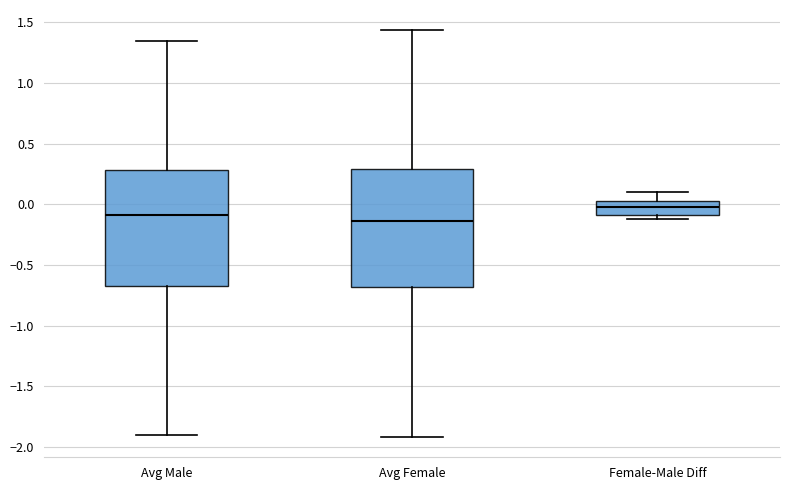

Reading left to right, transcribe this box plot: for each box, give where its median line is, the range the box spans, and where its two whiskers end, as read against the y-axis. The values are not printed on the chart, so give them approximately, as read against the axis.

Avg Male: median -0.10, box -0.65 to 0.30, whiskers -1.90 to 1.35
Avg Female: median -0.15, box -0.70 to 0.30, whiskers -1.90 to 1.45
Female-Male Diff: median 0.00, box -0.10 to 0.05, whiskers -0.10 (just below the box's lower edge) to 0.10